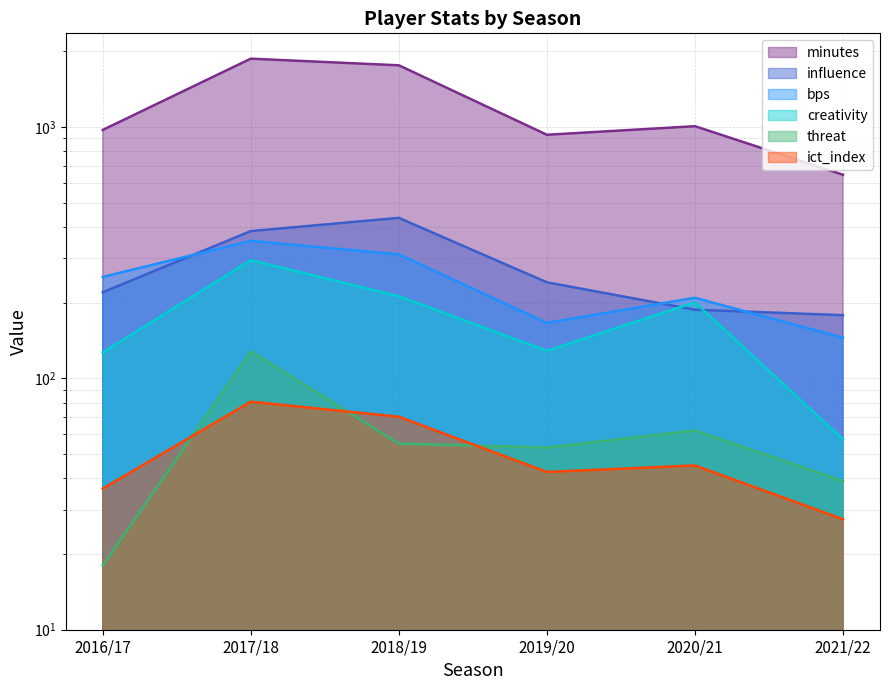

Reading left to right, list all the values displayed in this chart.

bps: 253.0	352.0	311.0	166.0	209.0	145.0
creativity: 126.7	295.1	212.0	128.6	200.5	57.2
ict_index: 36.4	80.7	70.3	42.4	45.0	27.5
influence: 219.8	385.0	434.4	240.8	187.4	178.2
minutes: 972.0	1867.0	1757.0	930.0	1006.0	645.0
threat: 18.0	128.0	55.0	53.0	62.0	39.0